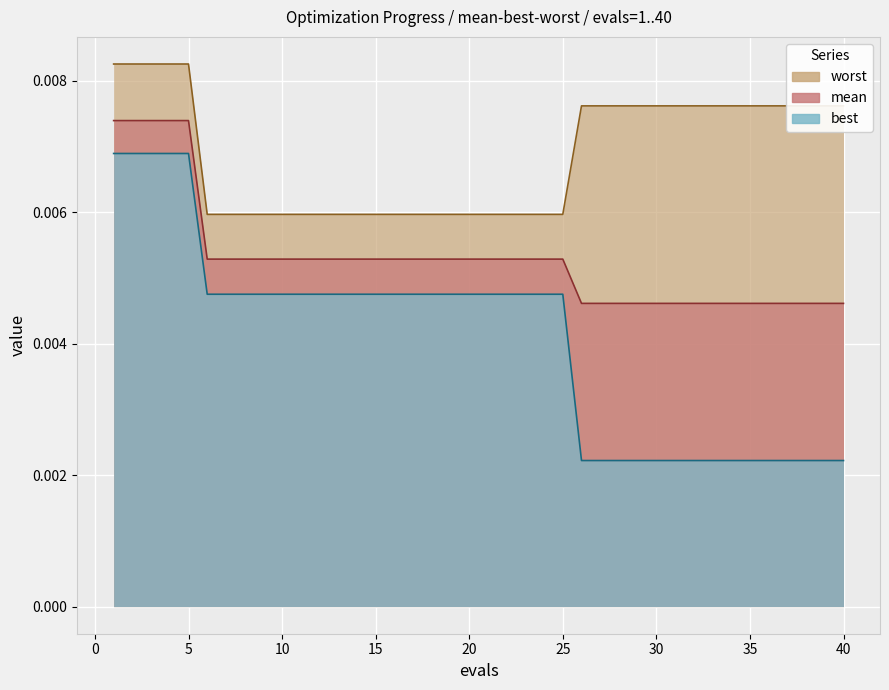

Rank the series at 15 from lowest to highest value.

best, mean, worst